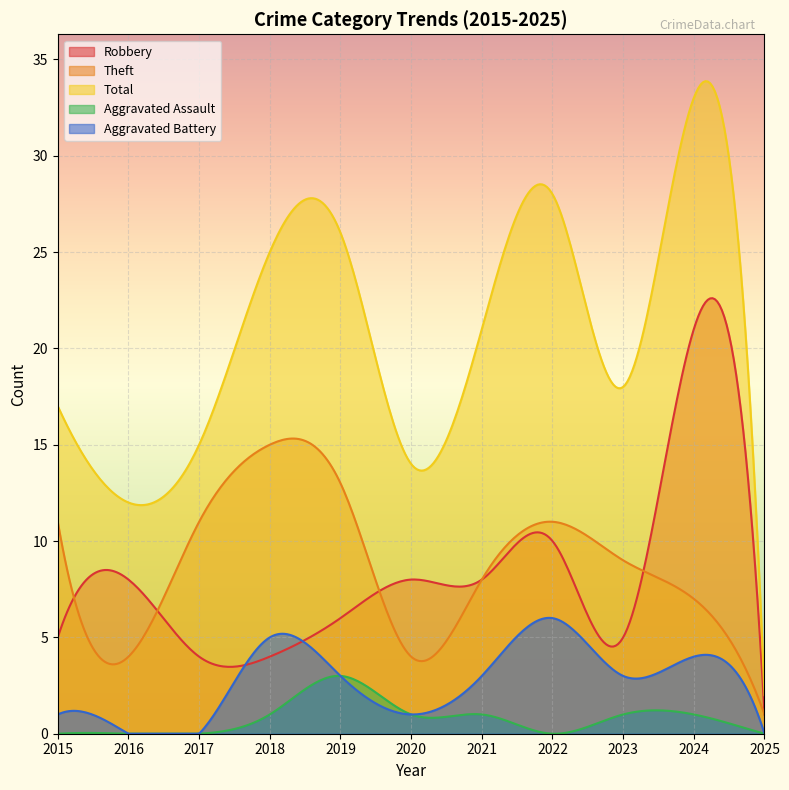

What is the value of the Total point at the 6th from the left?

14